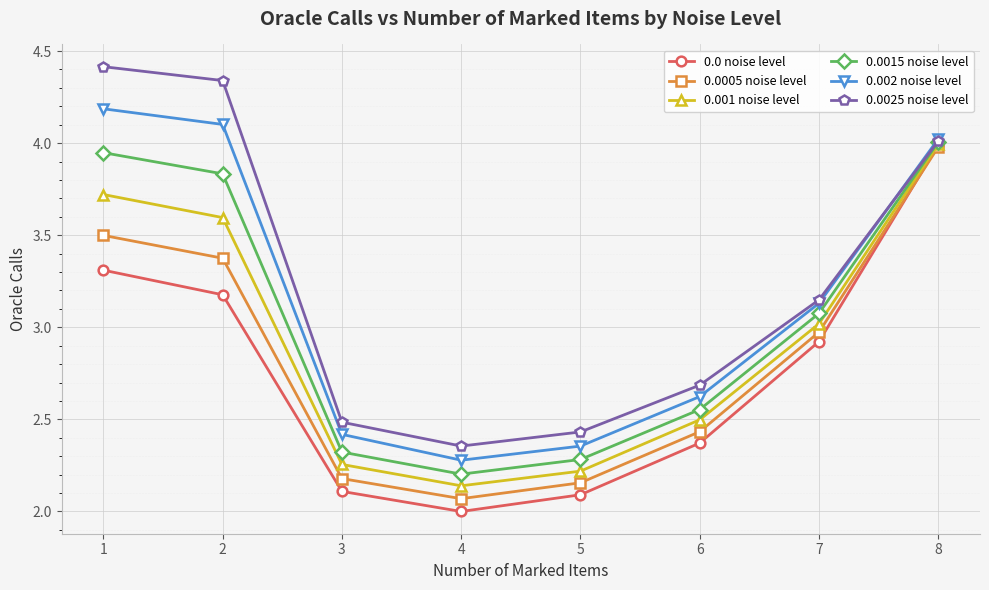

What is the spread (max minus min) of values at 2?

1.2